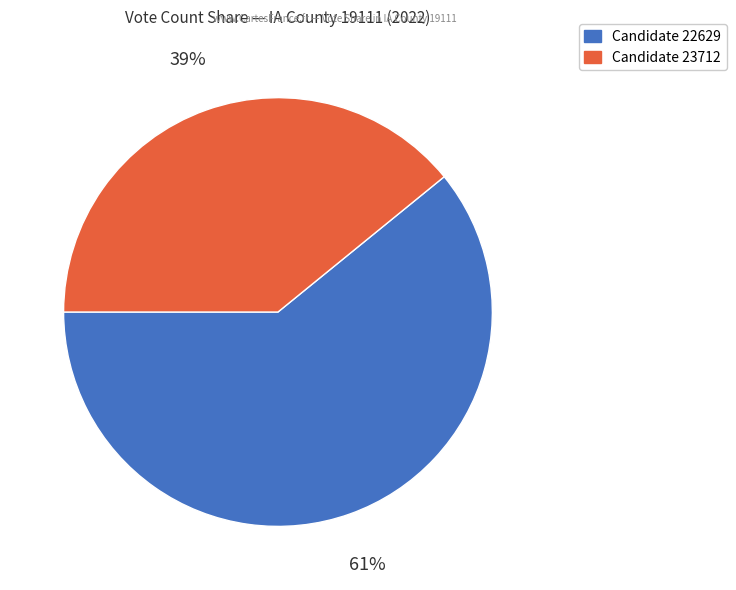

The Candidate 22629 slice represents 46% of the pie. True or false?

False